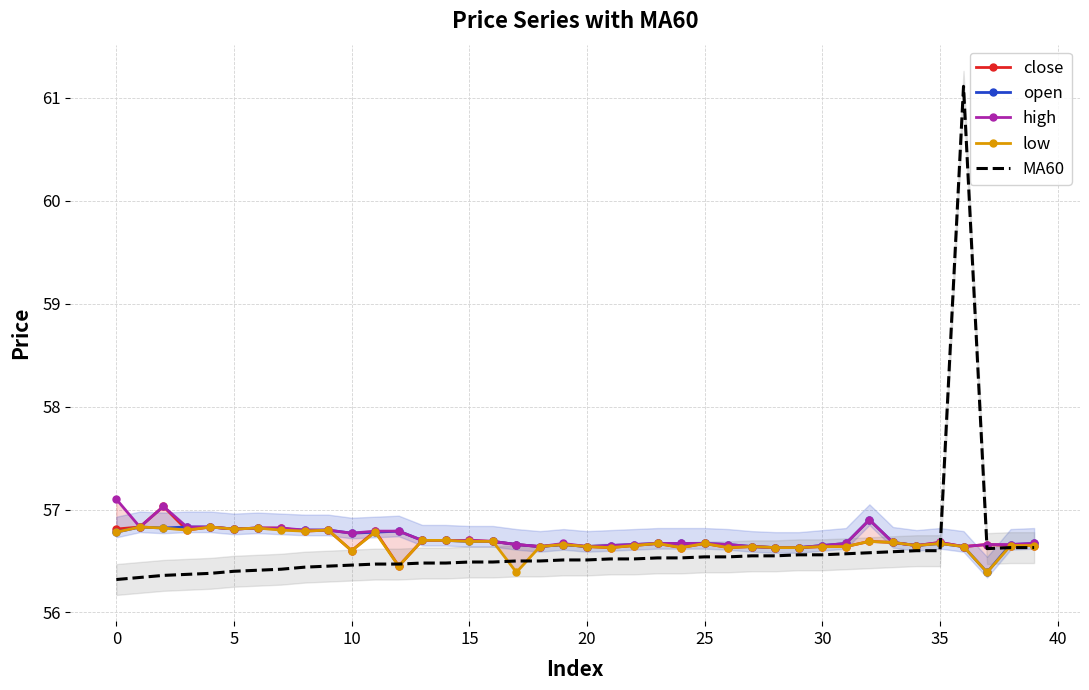

In high, how many points are lower than both neighbors (excluding endpoints)?

7